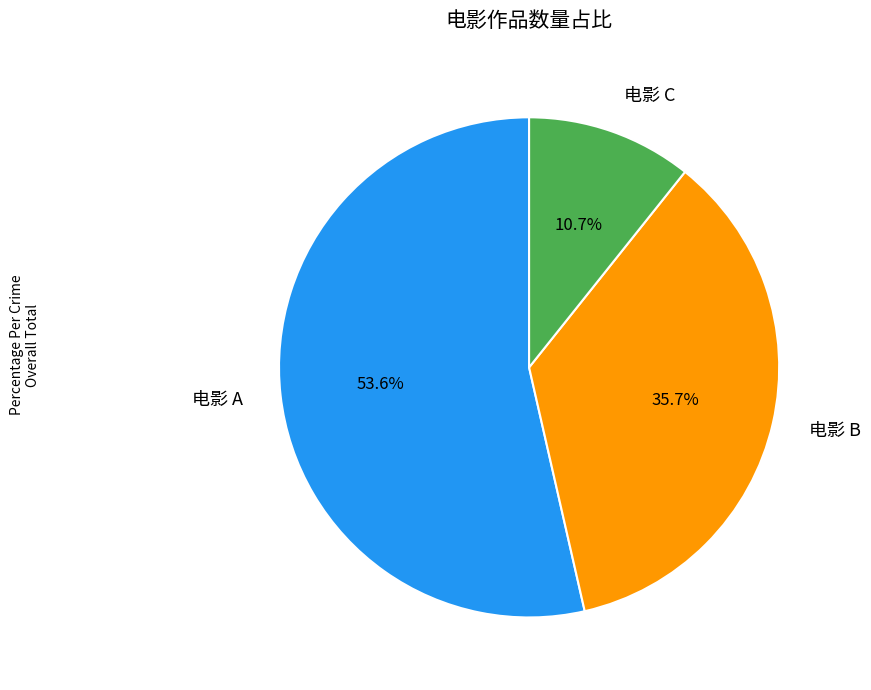

Does 电影 C represent more than half of the total?

No